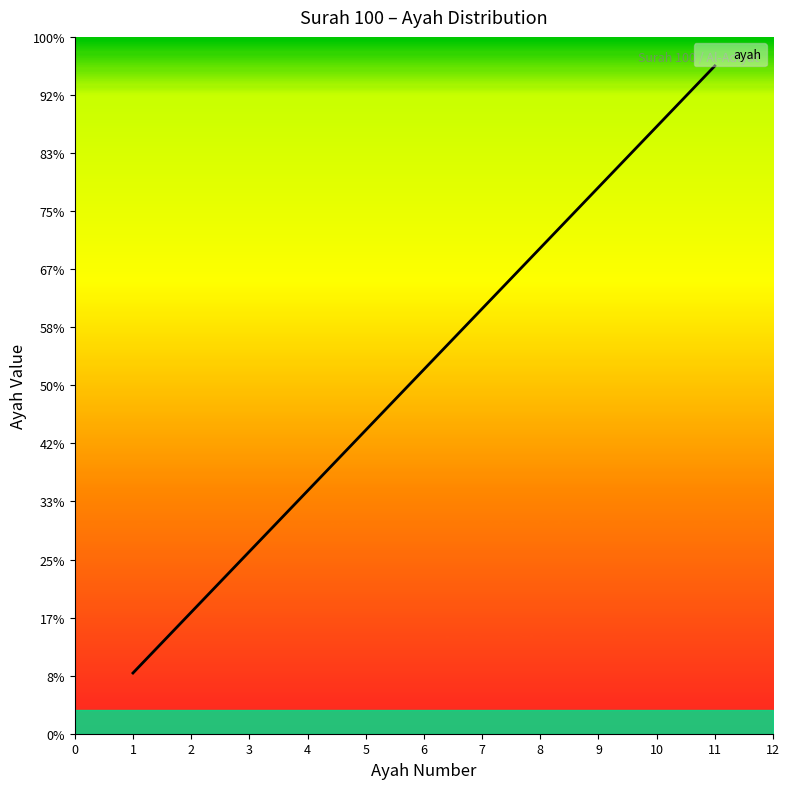

Does the chart display data point markers on the line(s)?

No